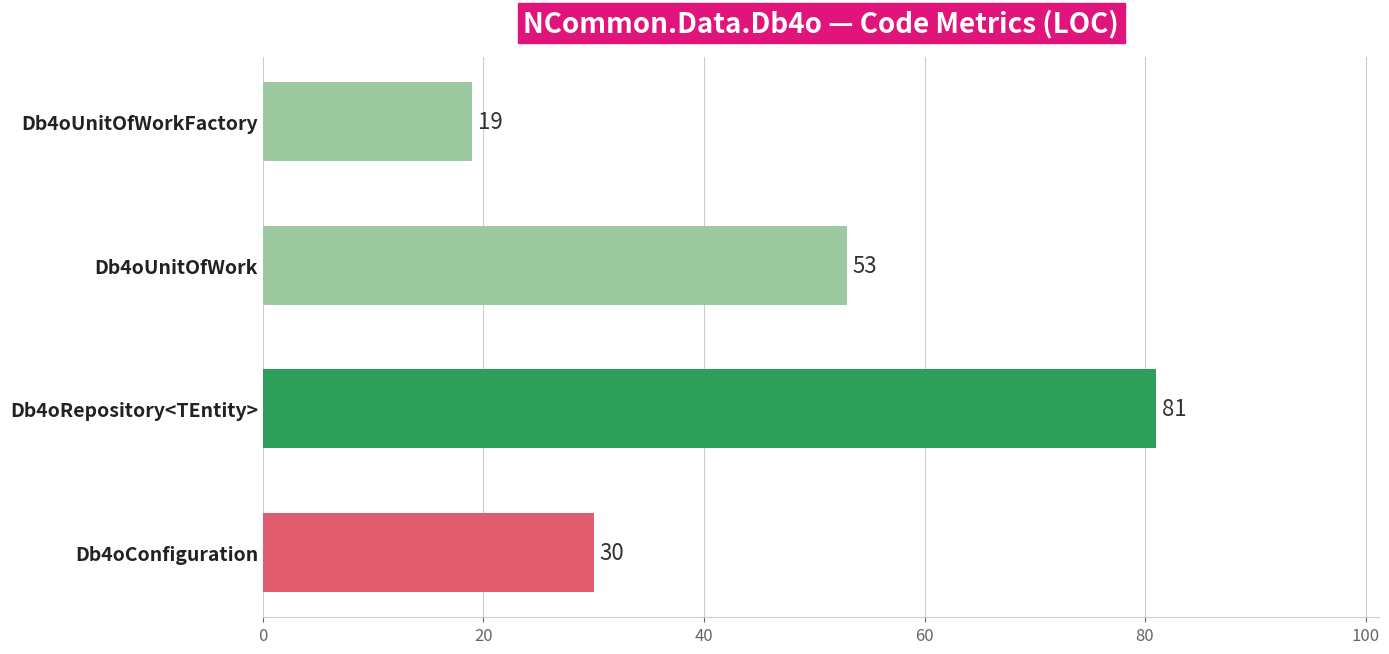

List the labels in order of value, smallest first.

Db4oUnitOfWorkFactory, Db4oConfiguration, Db4oUnitOfWork, Db4oRepository<TEntity>